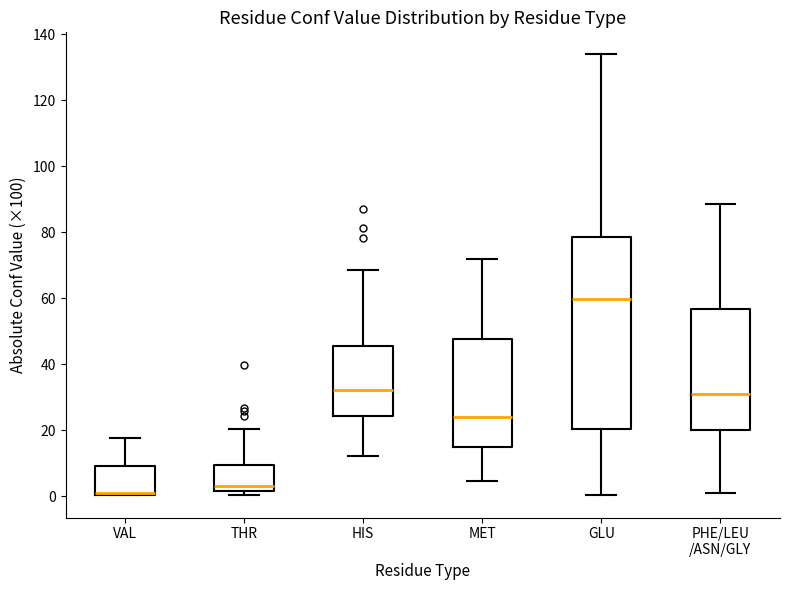

Which box is the tallest, from its lower edge to its upper edge?

GLU